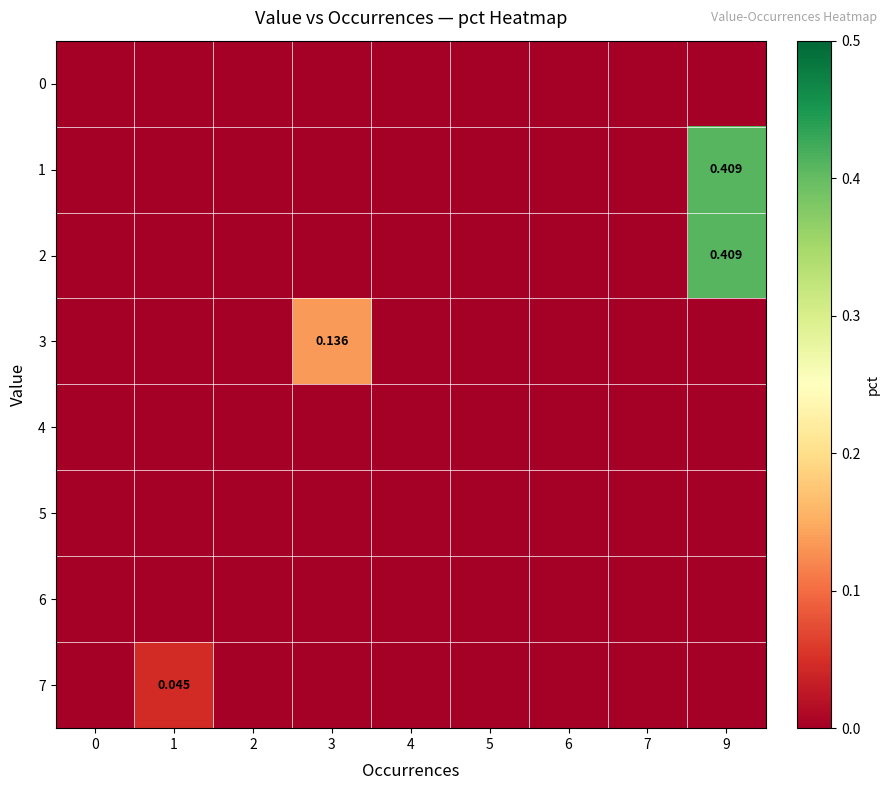

The 3 series shows 0.1 at 9. True or false?

False